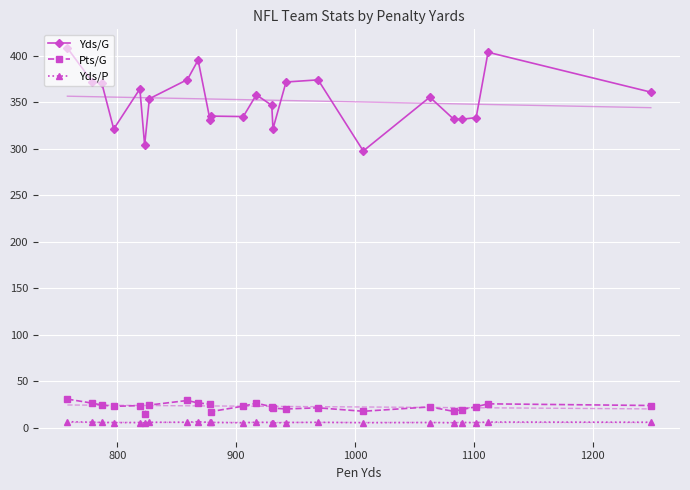

True or false: Pts/G has more than 1 interior local peaks.

True